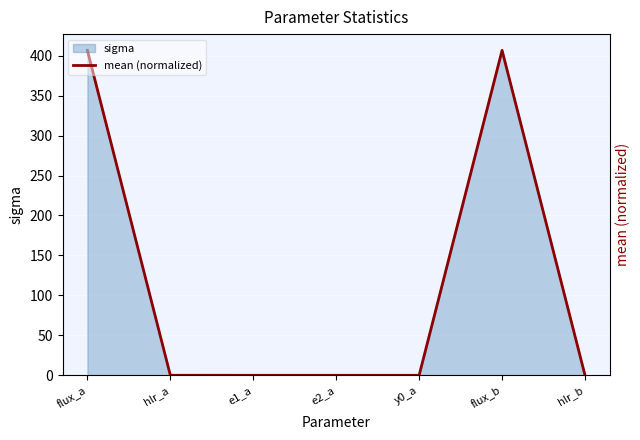

What is the label of the 3rd point from the left?

e1_a